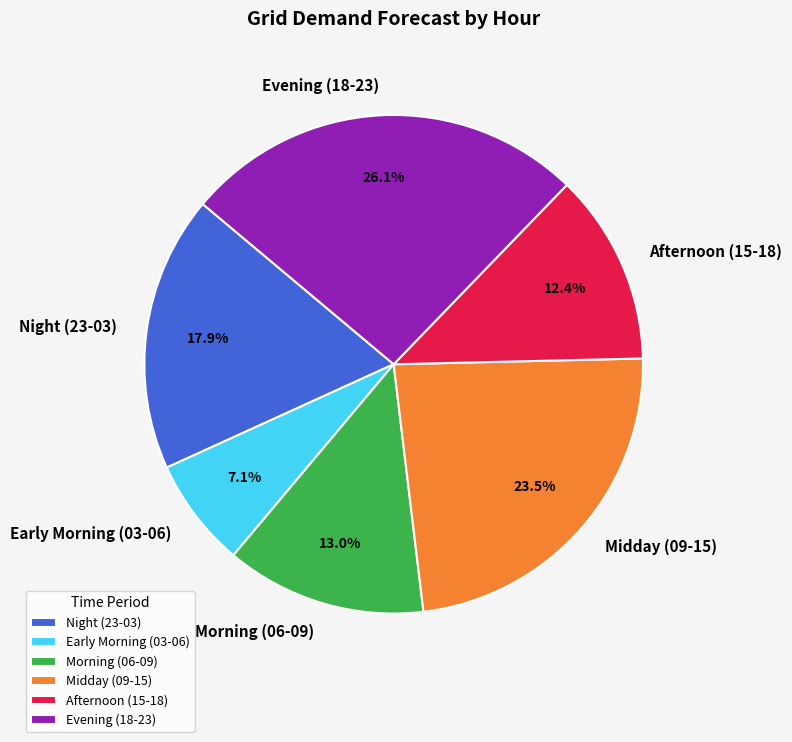

Does any single category account for the majority?

No